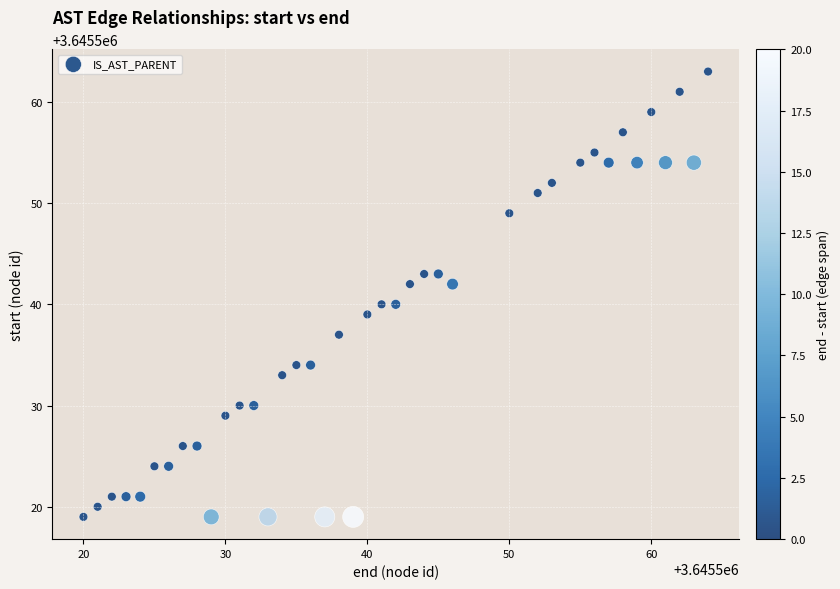

What is the range of X values (max minus min)?

44